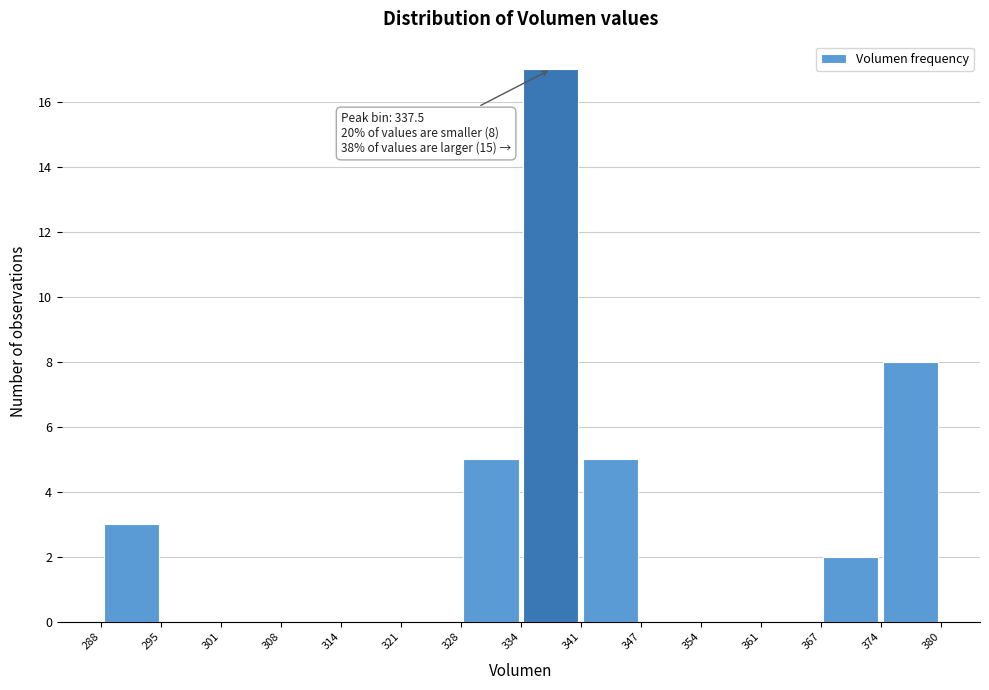

Over which range of the x-axis is the bar tallest?

334 to 341